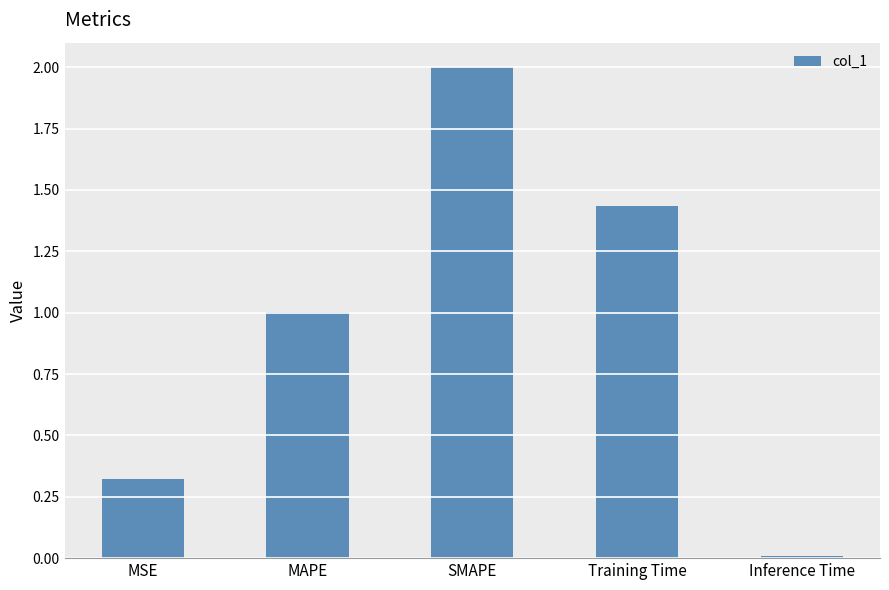

How many data points are above 1?

3